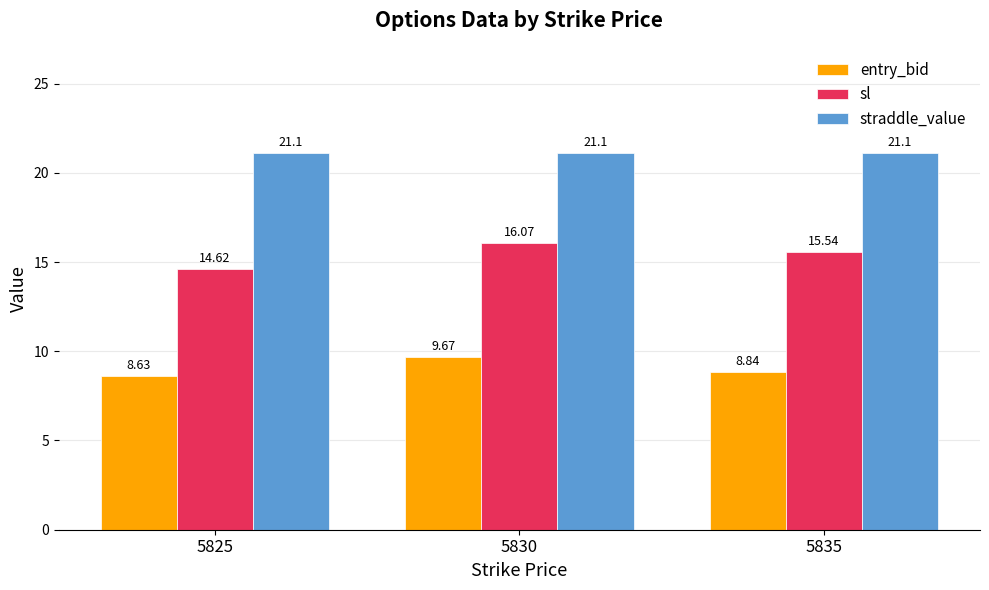

Is the value of straddle_value at 5830 greater than the value of entry_bid at 5825?

Yes